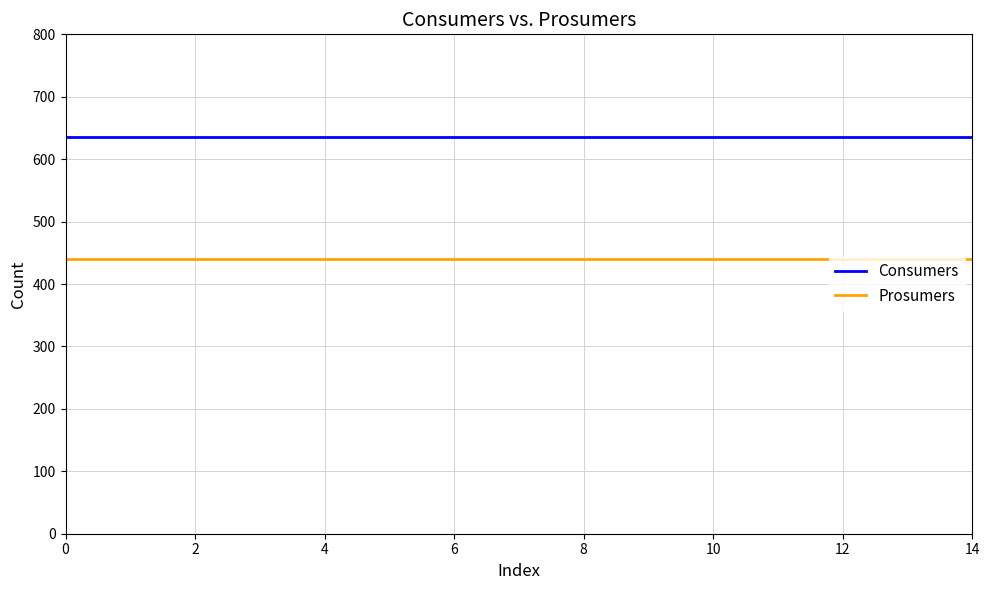

True or false: Consumers and Prosumers intersect in this chart.

False